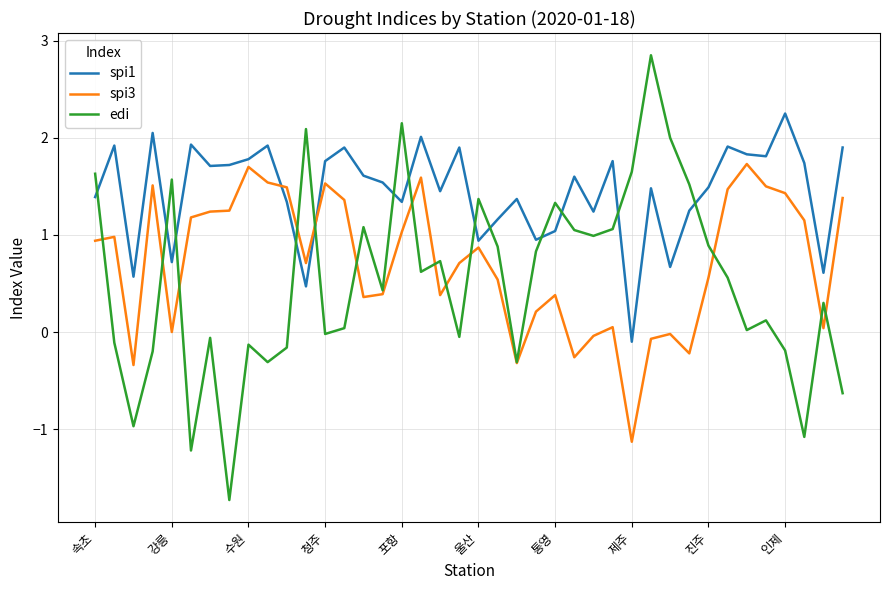

What is the maximum value shown in the chart?

2.9